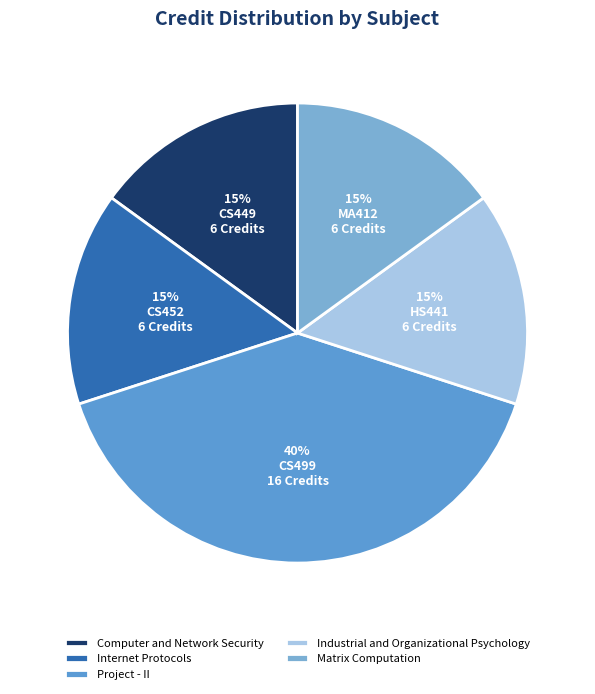

Which slice is the smallest?

Computer and Network Security